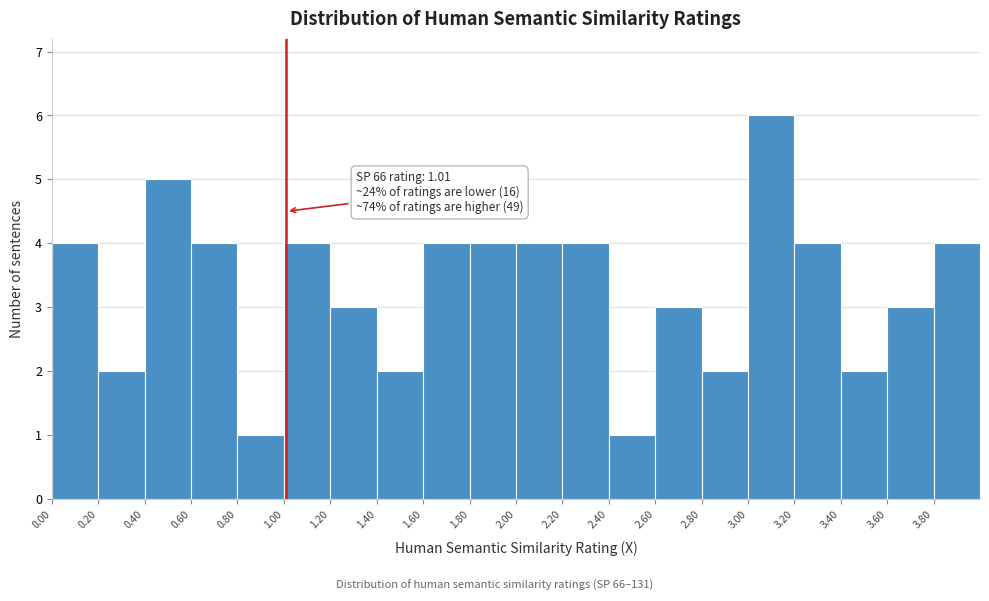

Over which range of the x-axis is the bar tallest?

3.0 to 3.2